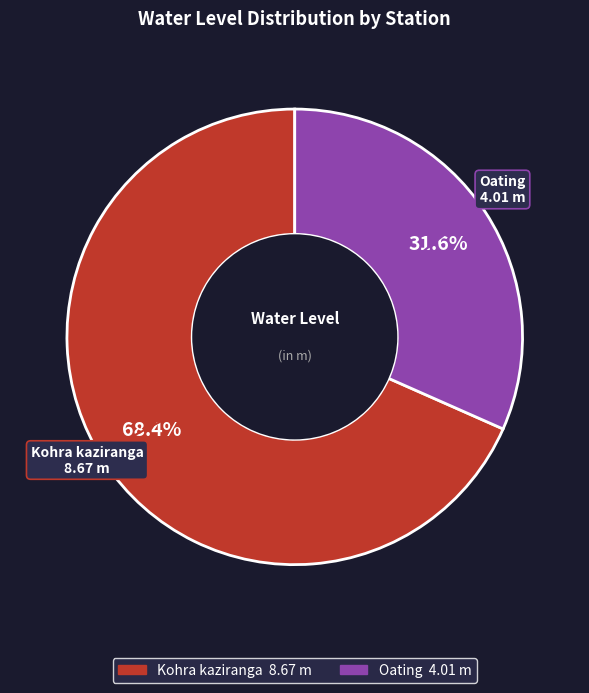

Which category has the biggest portion of the pie?

Kohra kaziranga